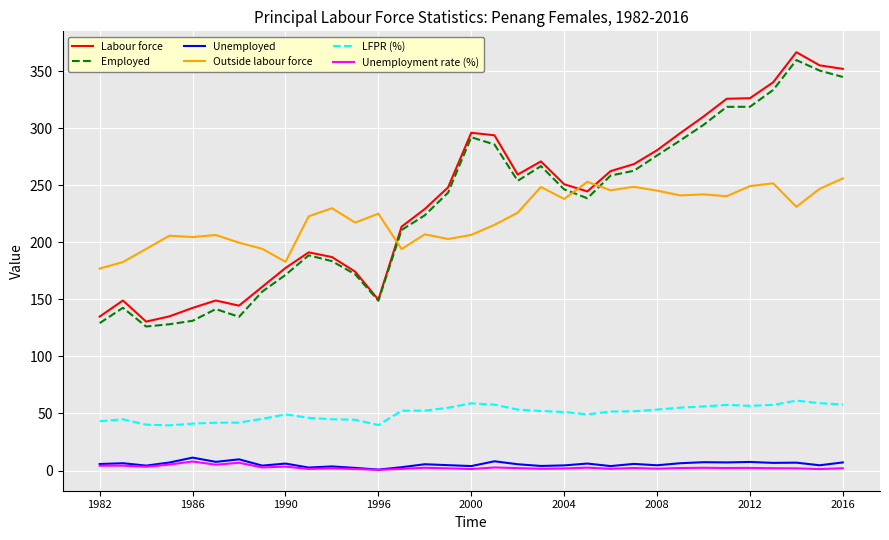

True or false: Unemployed and Employed intersect in this chart.

False